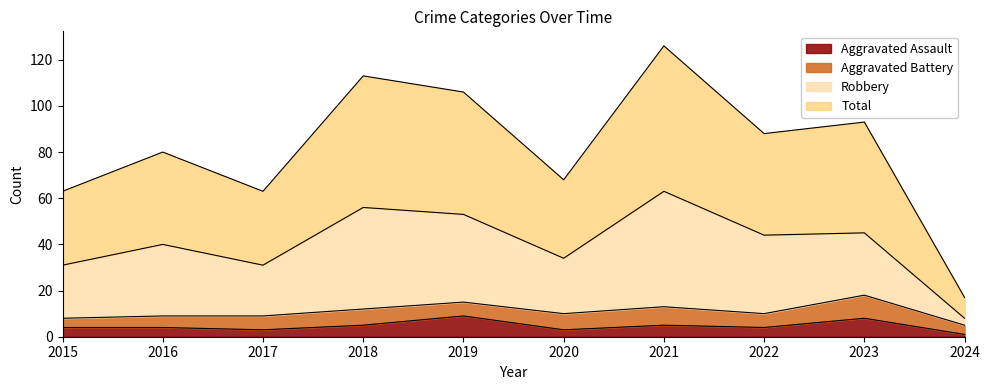

What are all the series names shown in the legend?

Aggravated Assault, Aggravated Battery, Robbery, Total